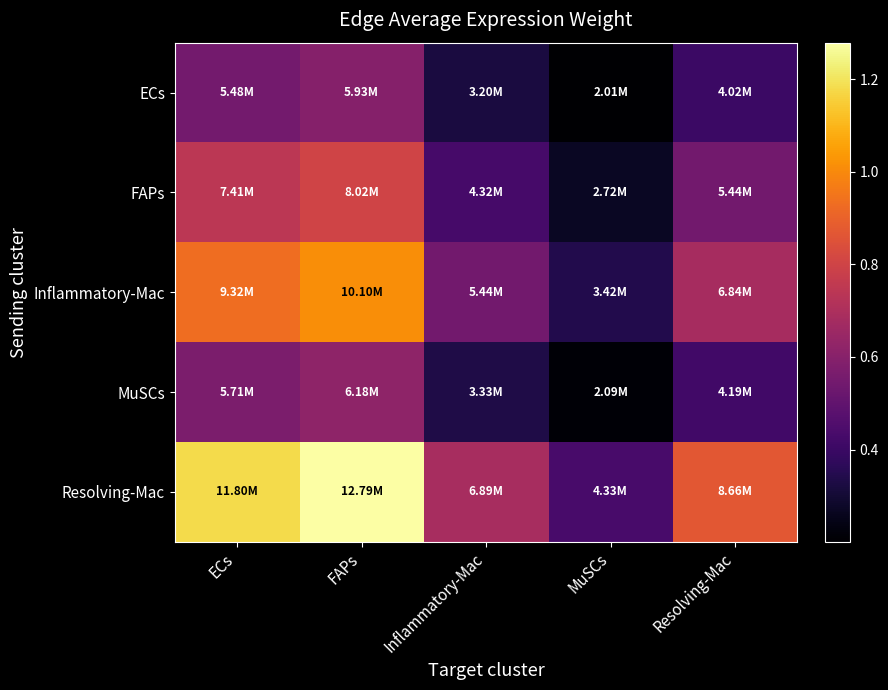

Reading left to right, what are all the values shown in this chart?

ECs: ECs=5476845.9	FAPs=5934470.2	Inflammatory-Mac=3197095.6	MuSCs=2009011.9	Resolving-Mac=4020541.6
FAPs: ECs=7405689.5	FAPs=8024480.6	Inflammatory-Mac=4323053.4	MuSCs=2716548.6	Resolving-Mac=5436501.9
Inflammatory-Mac: ECs=9322051.6	FAPs=10100966.7	Inflammatory-Mac=5441725.1	MuSCs=3419506.9	Resolving-Mac=6843299.5
MuSCs: ECs=5707762.4	FAPs=6184681.3	Inflammatory-Mac=3331892.6	MuSCs=2093716.5	Resolving-Mac=4190057.0
Resolving-Mac: ECs=11802687.4	FAPs=12788875.0	Inflammatory-Mac=6889790.3	MuSCs=4329451.6	Resolving-Mac=8664329.3